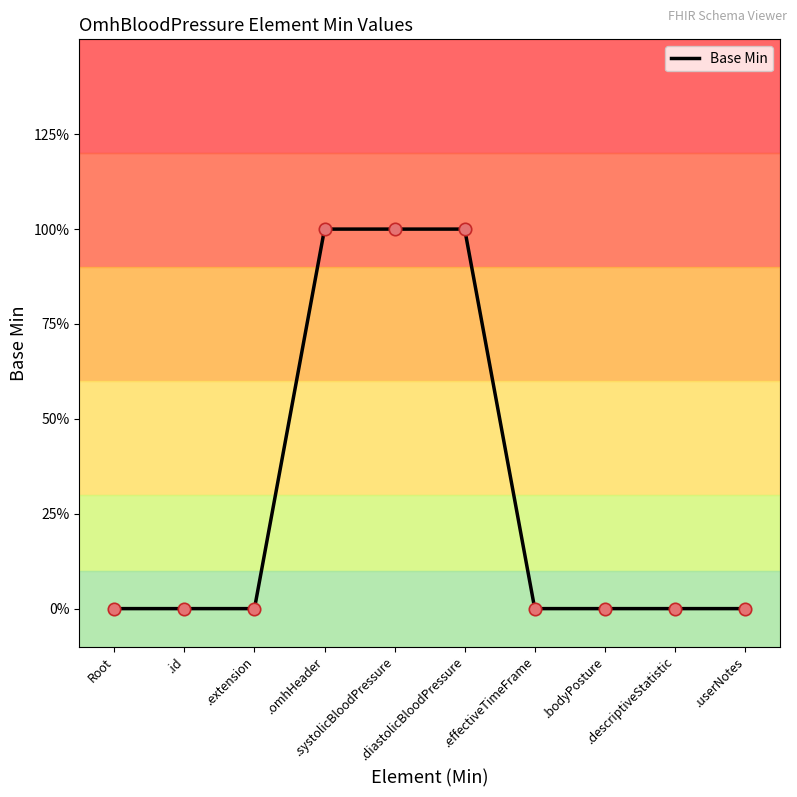

Which has a higher value, .effectiveTimeFrame or .userNotes?

.effectiveTimeFrame